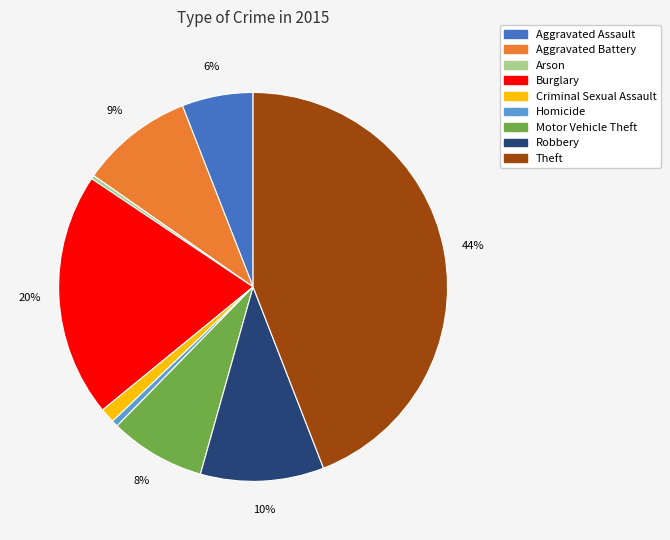

Which category has the biggest portion of the pie?

Theft